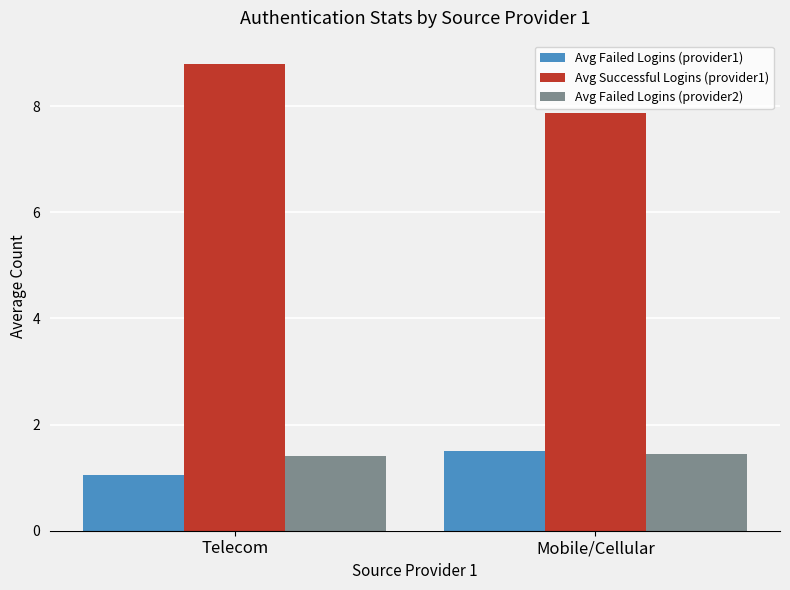

How many distinct data groups are displayed?

3